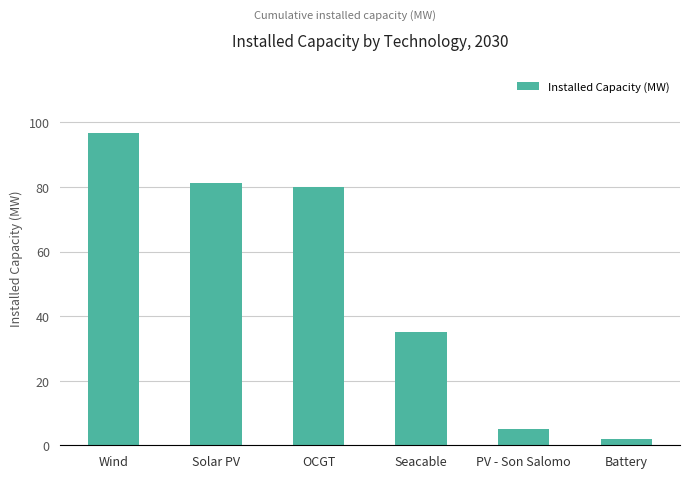

At which label does the data first exceed 80?

Wind